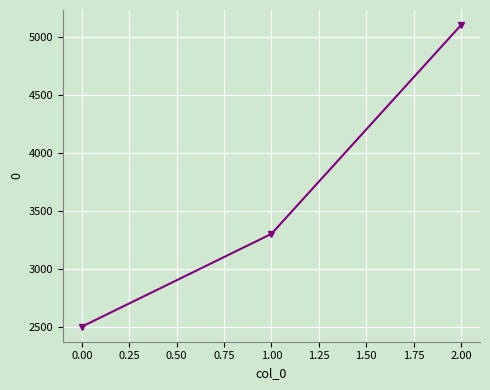

What is the smallest value displayed?

2500